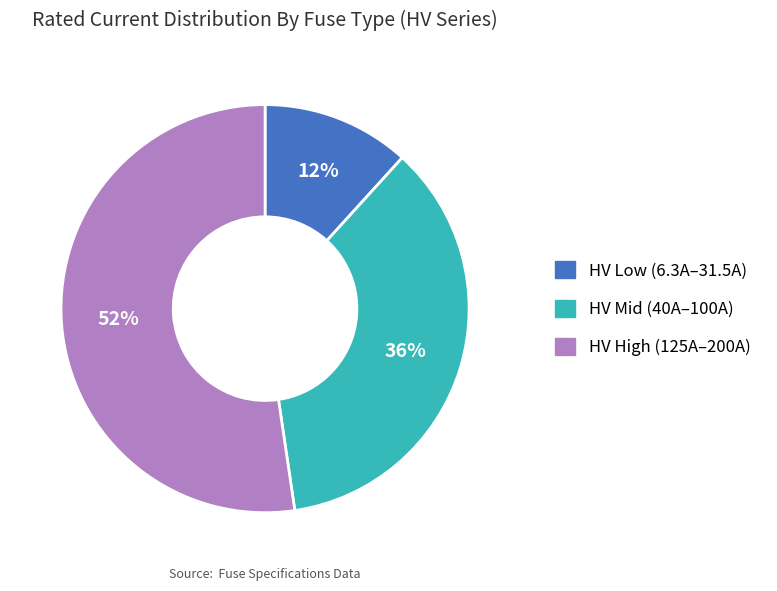

Which slice is the largest?

HV High (125A–200A)